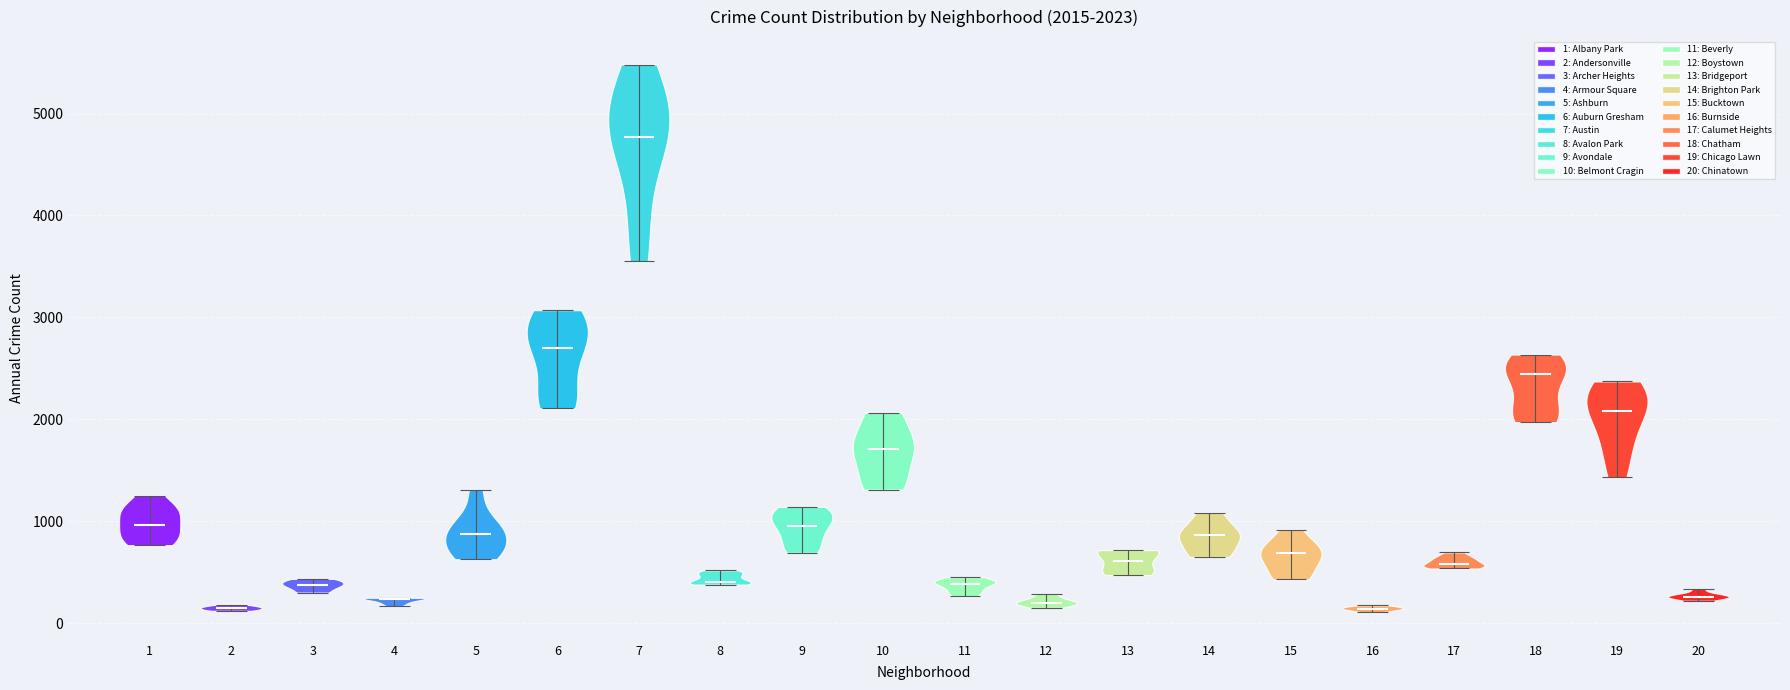

Which violin has the highest median line?

7